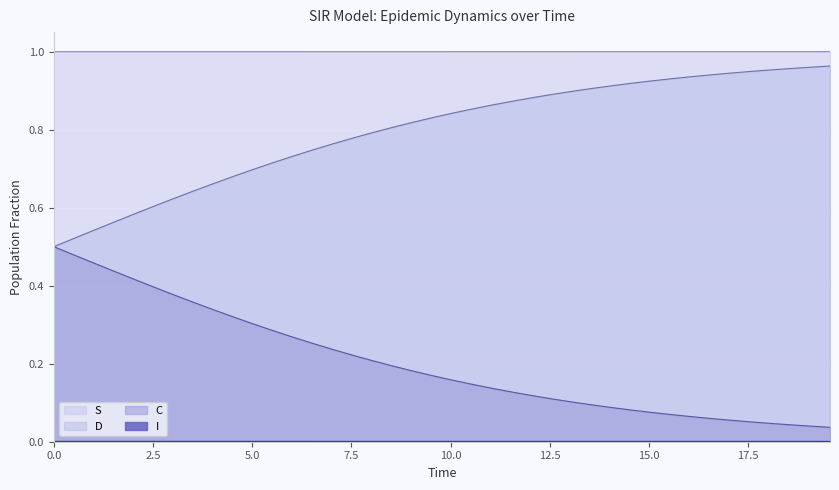

Which series has the largest total across all categories?

S